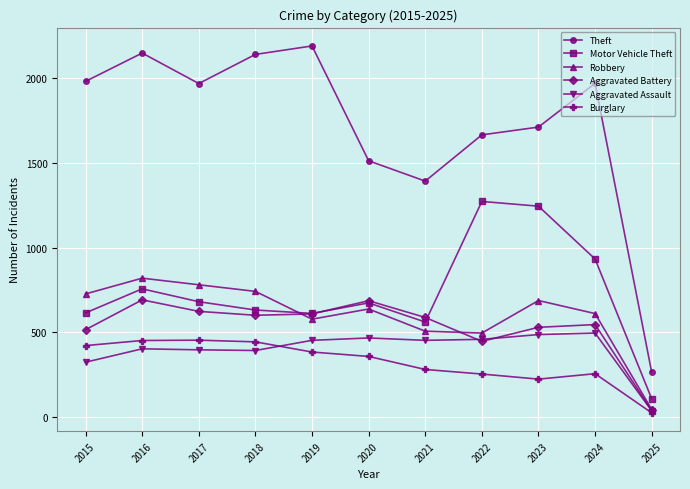

After their last crossing, which series has the higher values: Robbery or Motor Vehicle Theft?

Motor Vehicle Theft